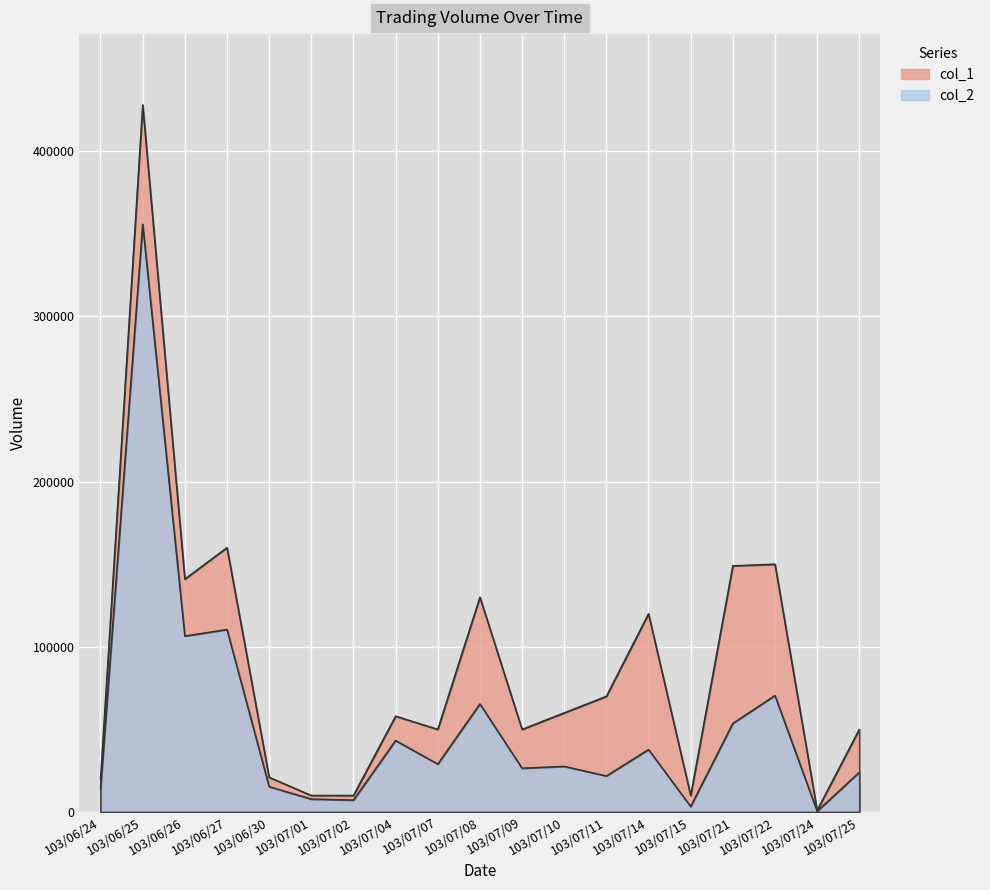

What is the value of the col_1 point at the 19th from the left?

50000